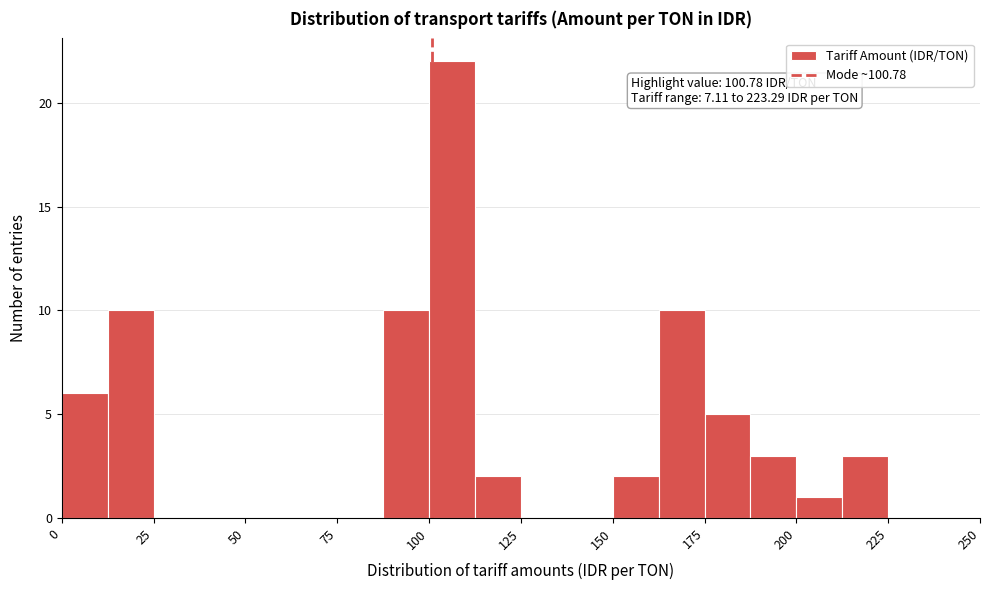

Read against the x-axis, roughly where is the centre of the tallest bar?

105